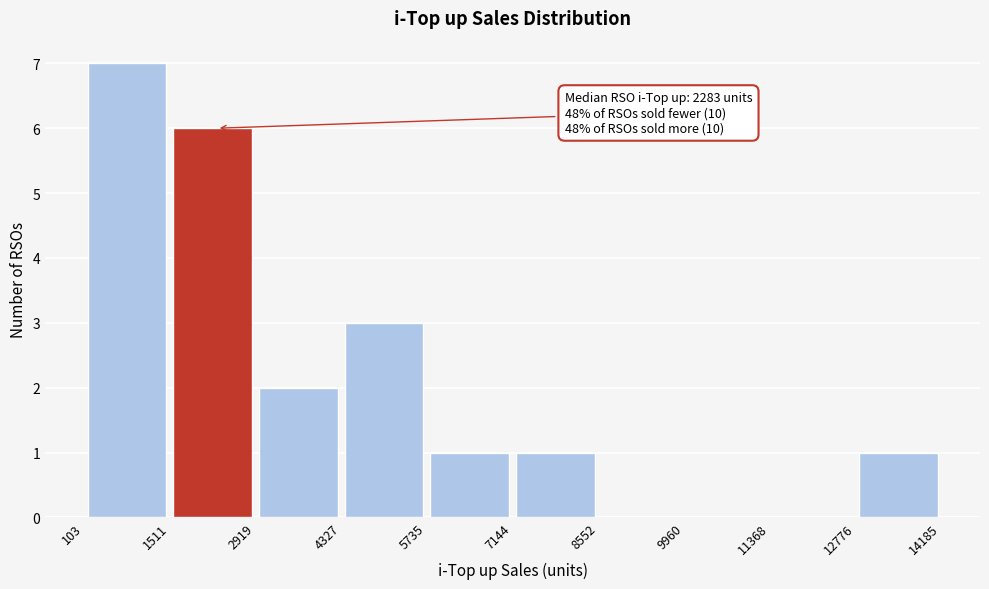

Over which range of the x-axis is the bar tallest?

103 to 1511